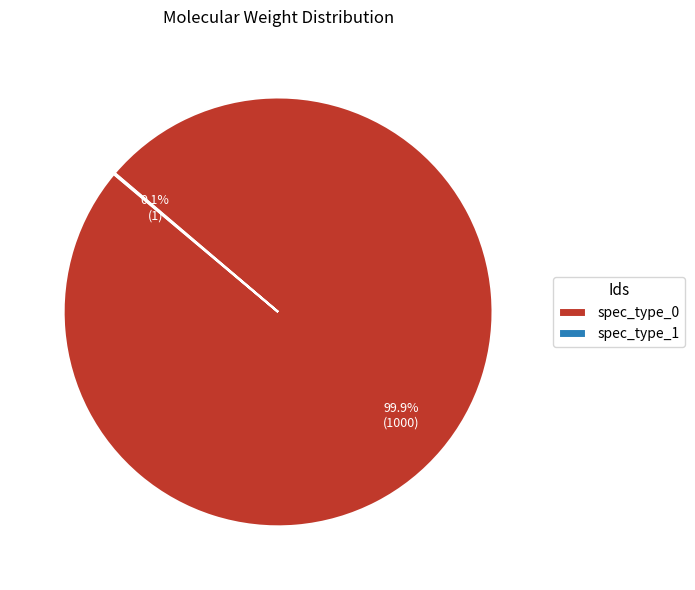

Which slice represents more than half of the pie?

spec_type_0